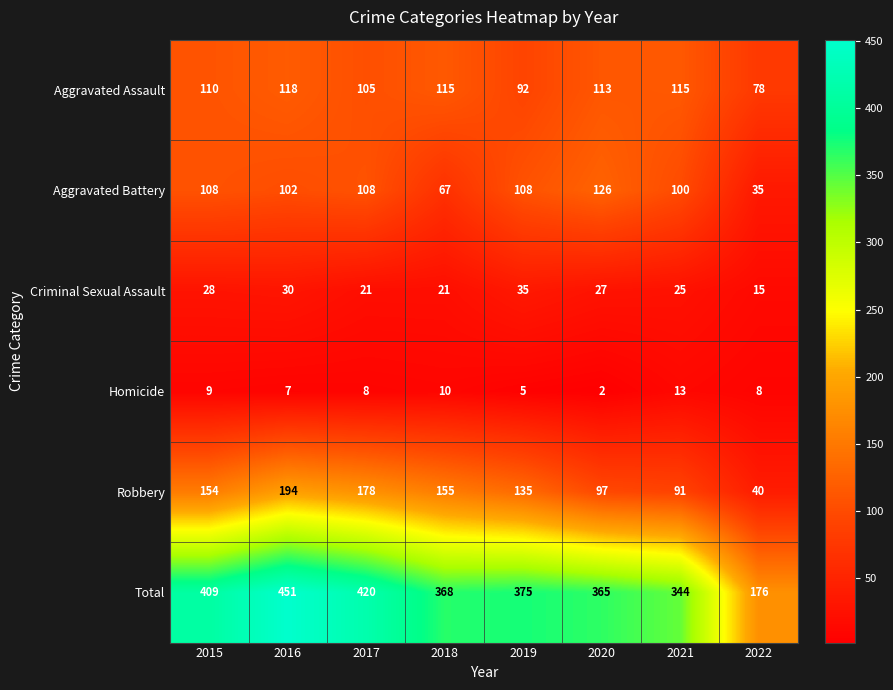

What is the difference between the Criminal Sexual Assault values at 2018 and 2019?

14